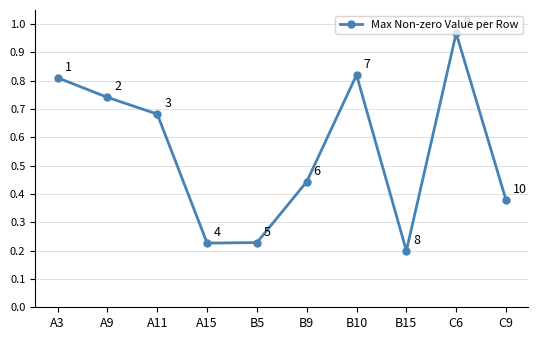

True or false: the data shows 0.2 at A15.

True